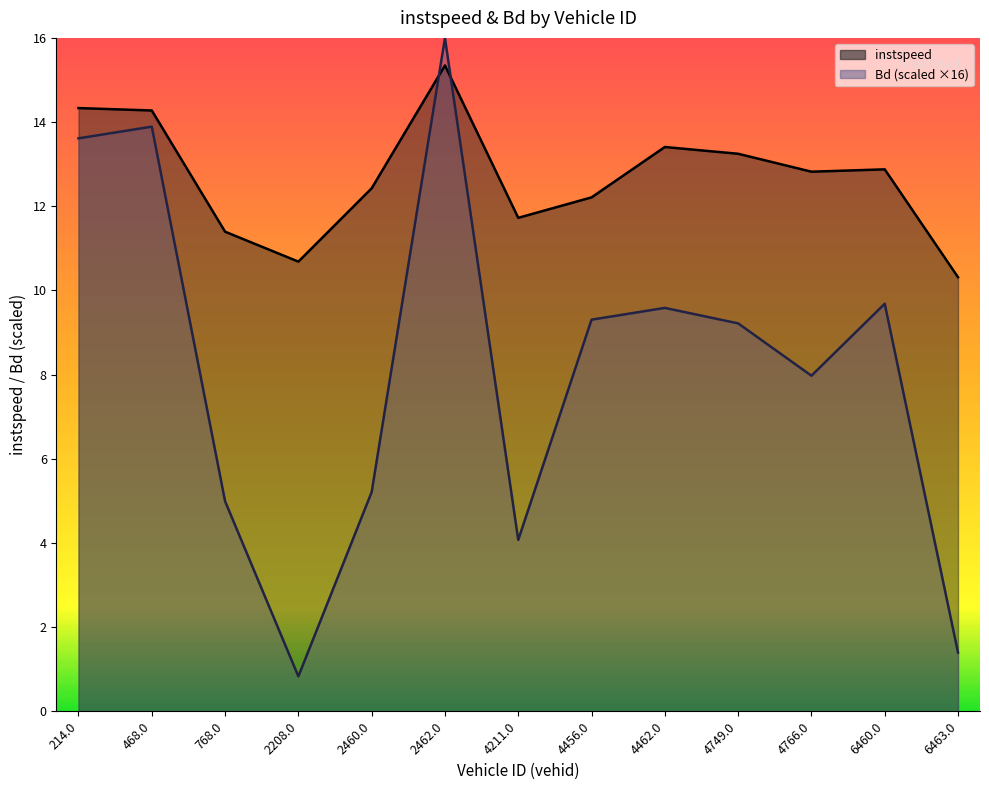

At how many categories does at least one series exceed 2?

13